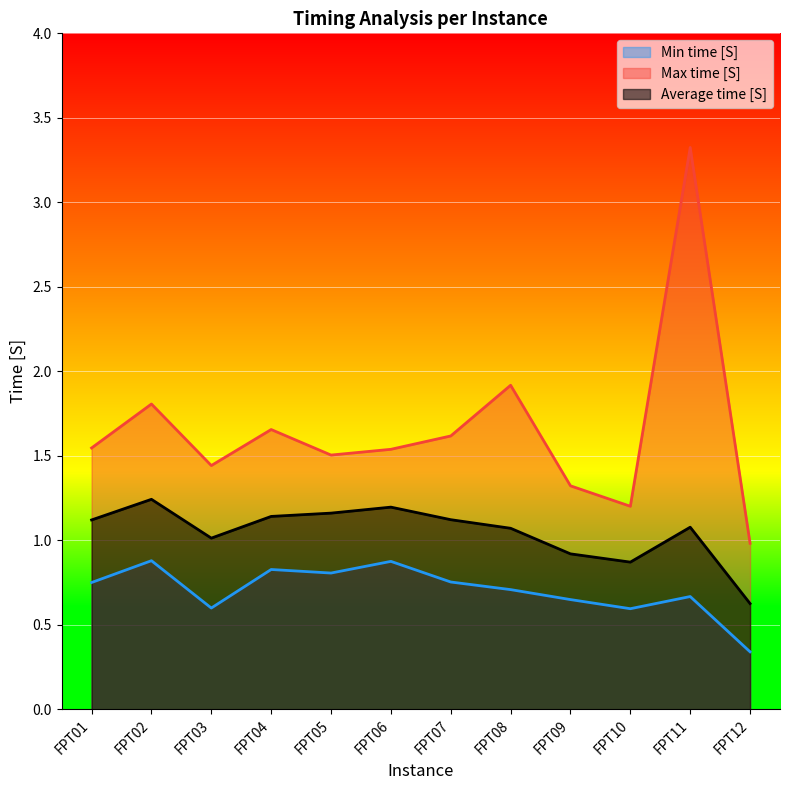

Which category has the highest value in the Max time [S] series?

FPT11